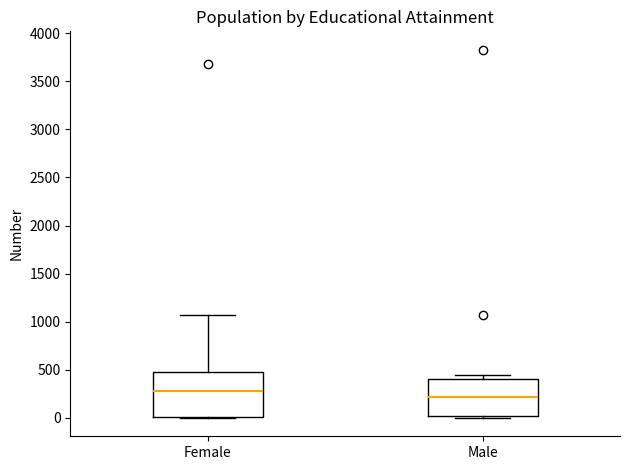

Reading left to right, transcribe this box plot: for each box, give where its median line is, the range the box spans, and where its two whiskers end, as read against the y-axis. The values are not printed on the chart, so give them approximately, as read against the axis.

Female: median 300, box 0 to 450, whiskers 0 to 1050
Male: median 200, box 0 to 400, whiskers 0 (just below the box's lower edge) to 450